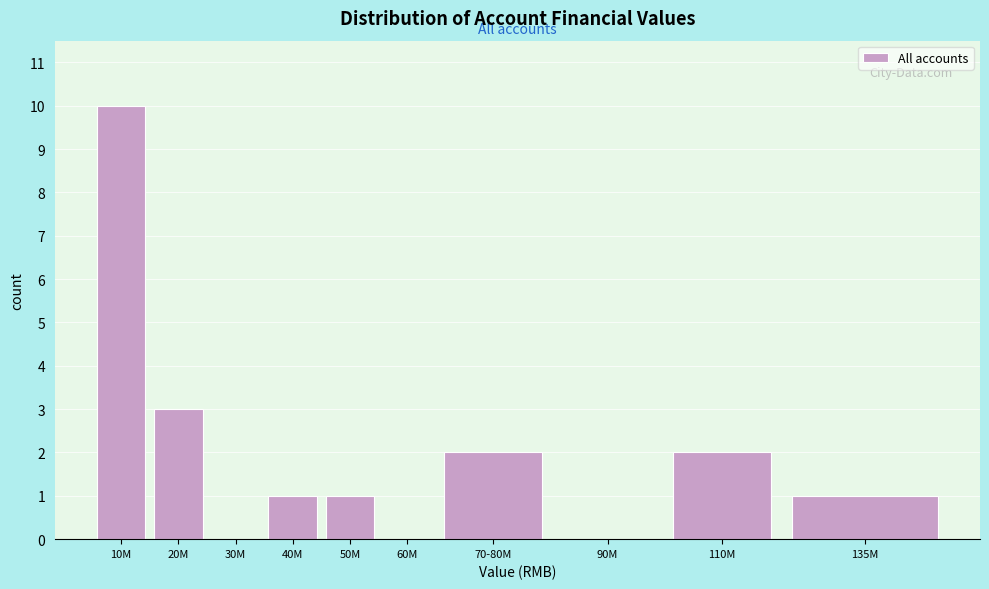

Reading left to right, transcribe all the data shown in this chart.

10M=10	20M=3	30M=0	40M=1	50M=1	60M=0	70-80M=2	90M=0	110M=2	135M=1